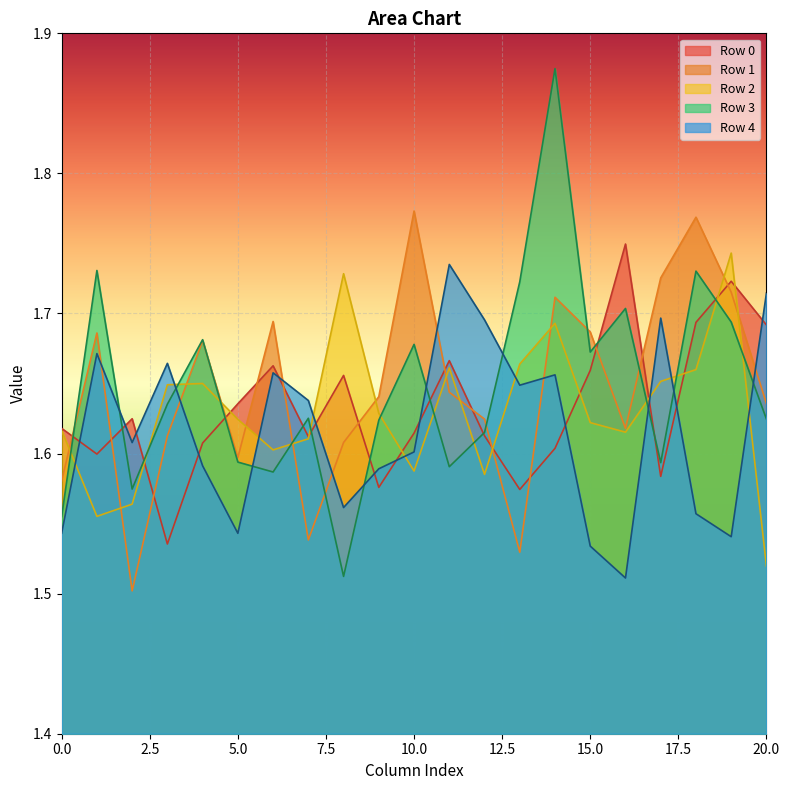

How many lines are shown in the chart?

5